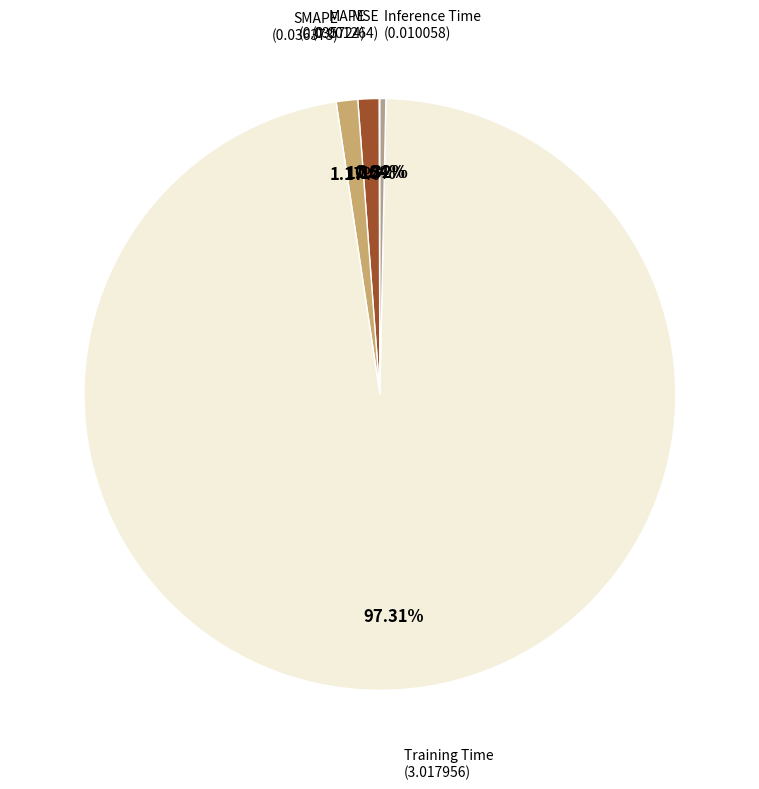

Does any single category account for the majority?

Yes